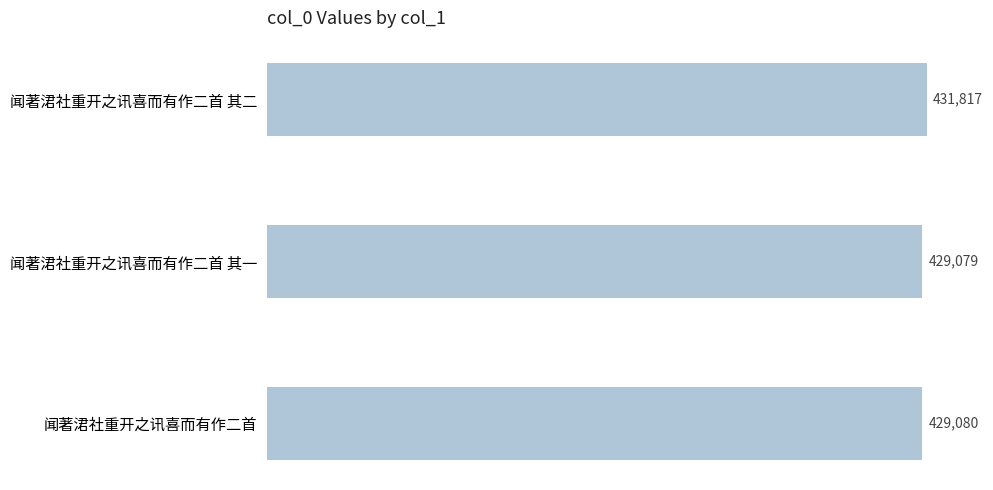

What is the sum of the values at 闻著涒社重开之讯喜而有作二首 其一 and 闻著涒社重开之讯喜而有作二首?

858159